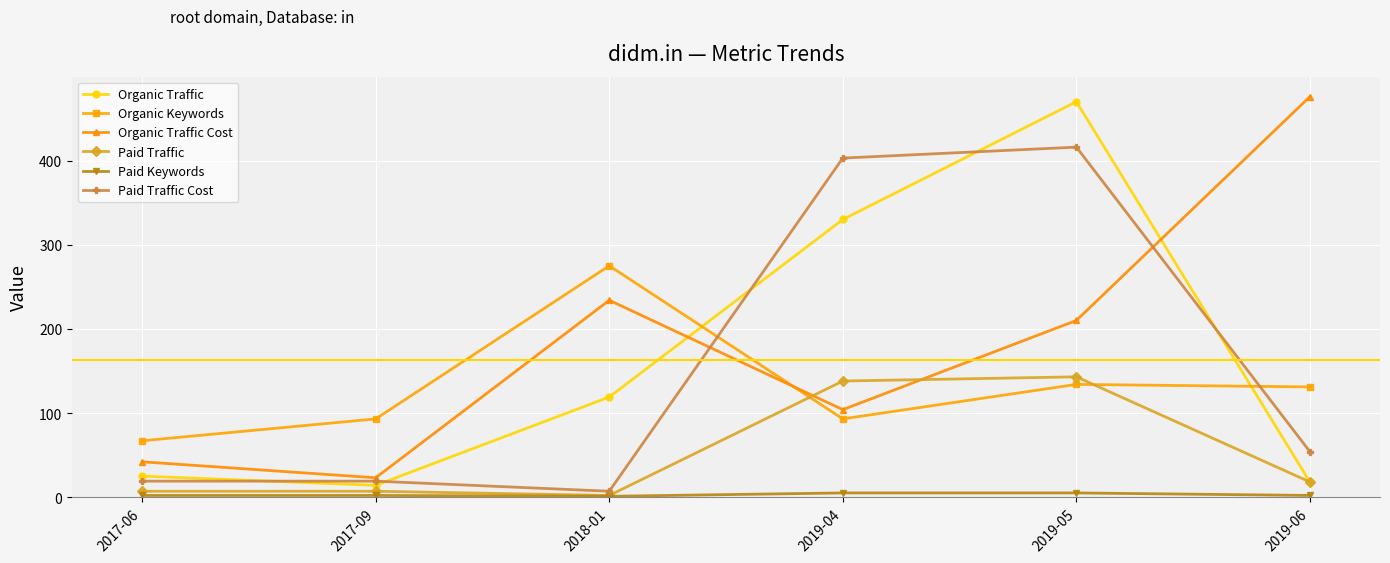

True or false: Paid Traffic Cost has a value of 7 at 2018-01.

True